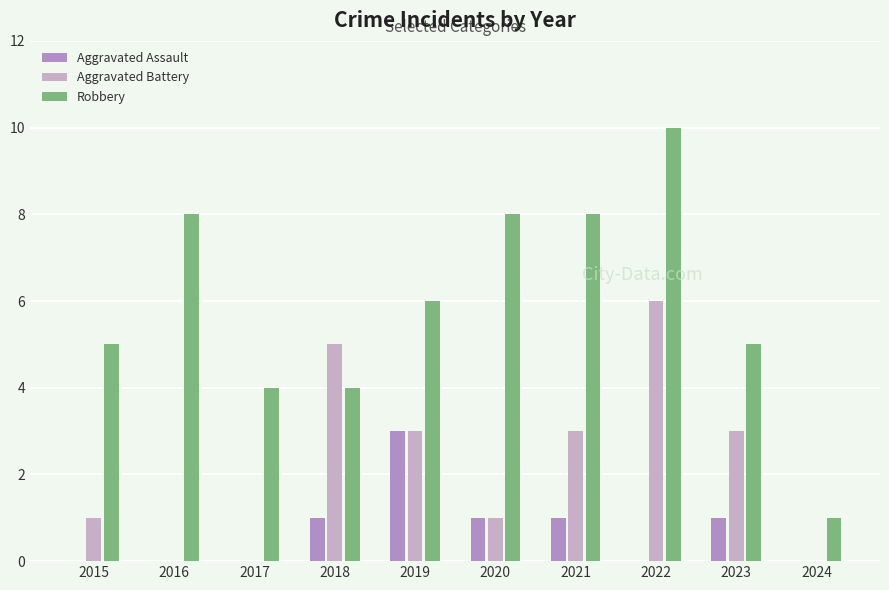

What is the maximum value shown in the chart?

10